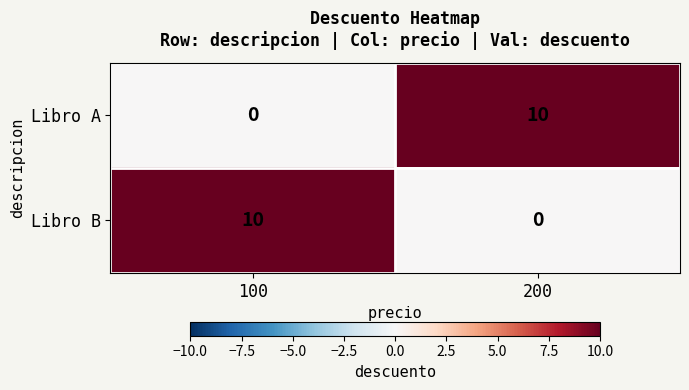

What is the greatest value displayed?

10